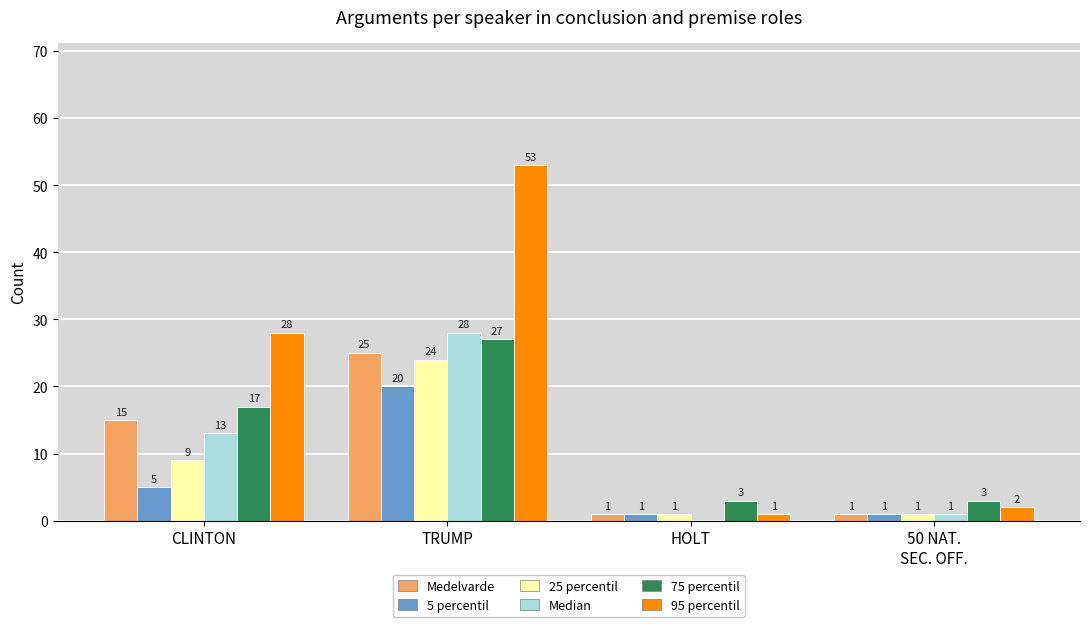

The Median series shows 8 at CLINTON. True or false?

False